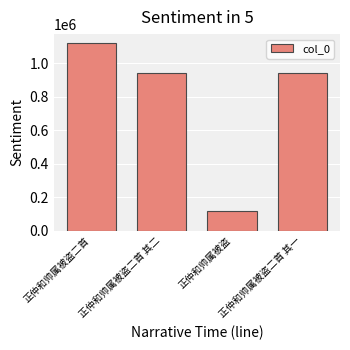

True or false: the data shows 942995 at 正仲和帅属被盗二首 其一.

True